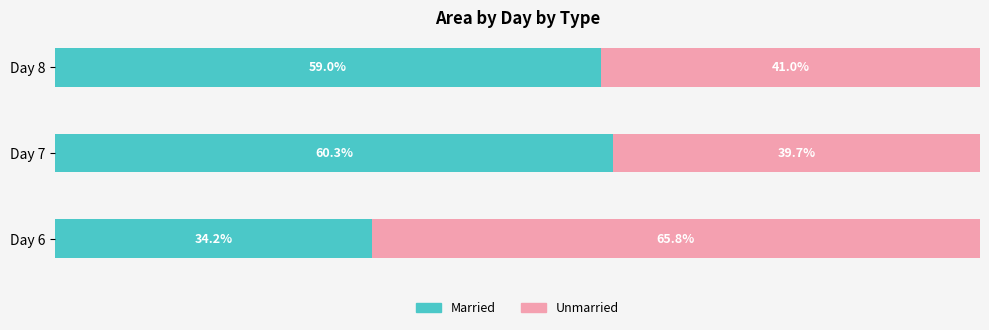

List the labels in order of Married value, smallest first.

Day 6, Day 8, Day 7